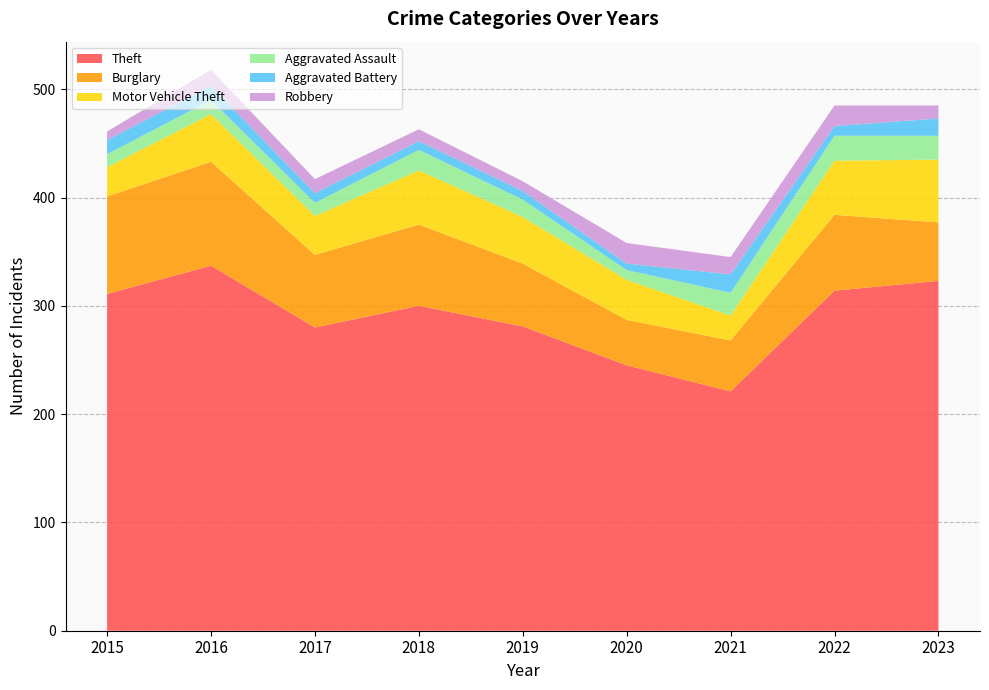

Reading right to left, transcribe all the data shown in this chart.

Theft: 2023=323	2022=314	2021=221	2020=245	2019=281	2018=300	2017=280	2016=337	2015=311
Burglary: 2023=54	2022=70	2021=47	2020=42	2019=58	2018=75	2017=67	2016=96	2015=90
Motor Vehicle Theft: 2023=58	2022=50	2021=23	2020=37	2019=43	2018=50	2017=36	2016=44	2015=27
Aggravated Assault: 2023=22	2022=23	2021=21	2020=9	2019=16	2018=19	2017=12	2016=13	2015=12
Aggravated Battery: 2023=16	2022=9	2021=17	2020=6	2019=8	2018=8	2017=9	2016=13	2015=13
Robbery: 2023=12	2022=19	2021=16	2020=19	2019=9	2018=11	2017=13	2016=15	2015=8